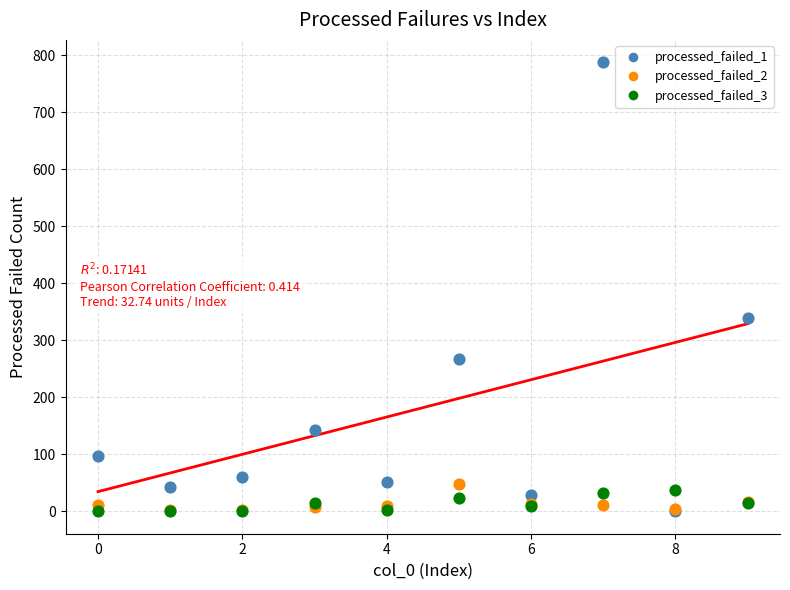

Across all series, what Y value is closest to 394?

340